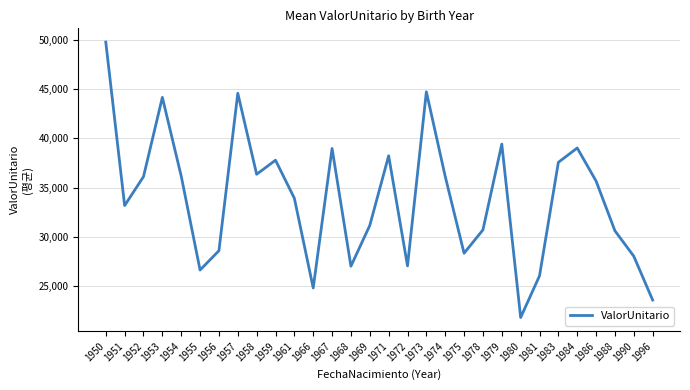

The value at 1988 is 30588.7. True or false?

True